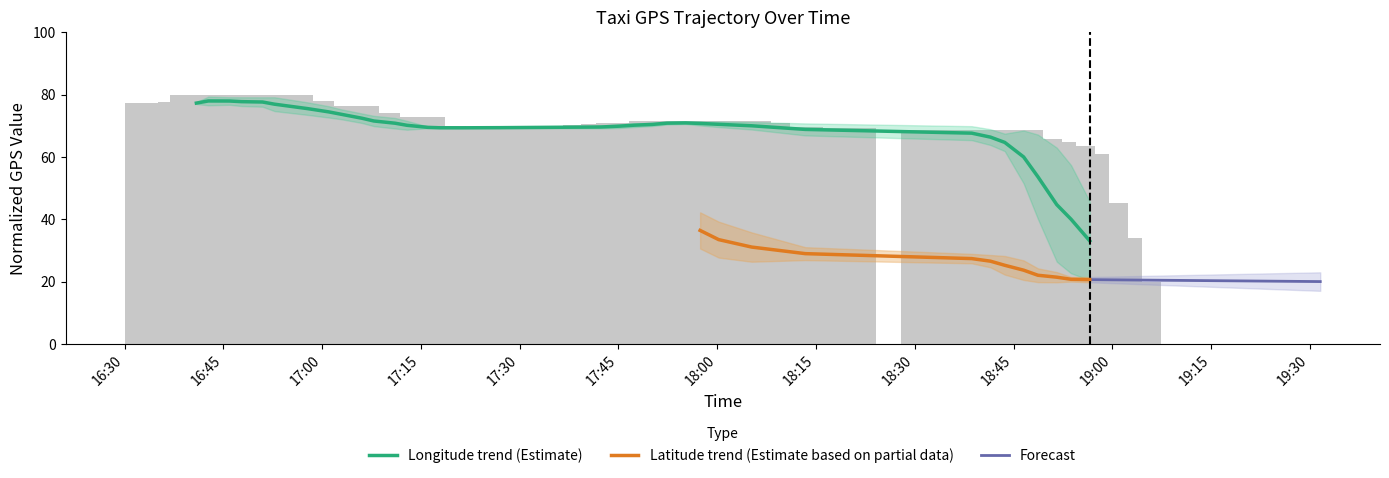

How many categories are shown in the chart?

35